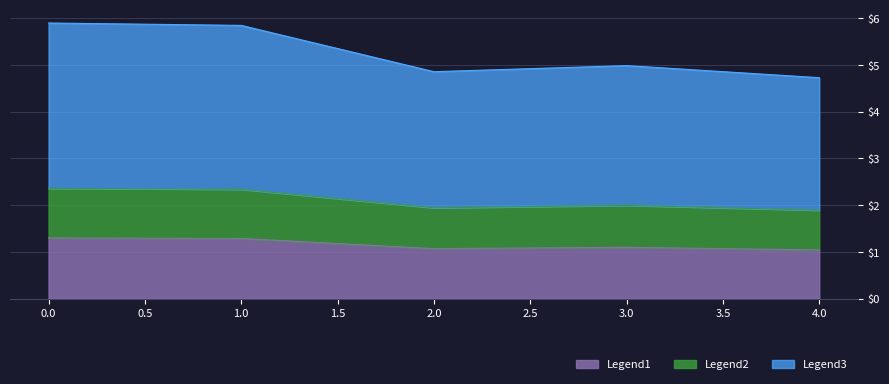

Does the chart have visible grid lines?

Yes